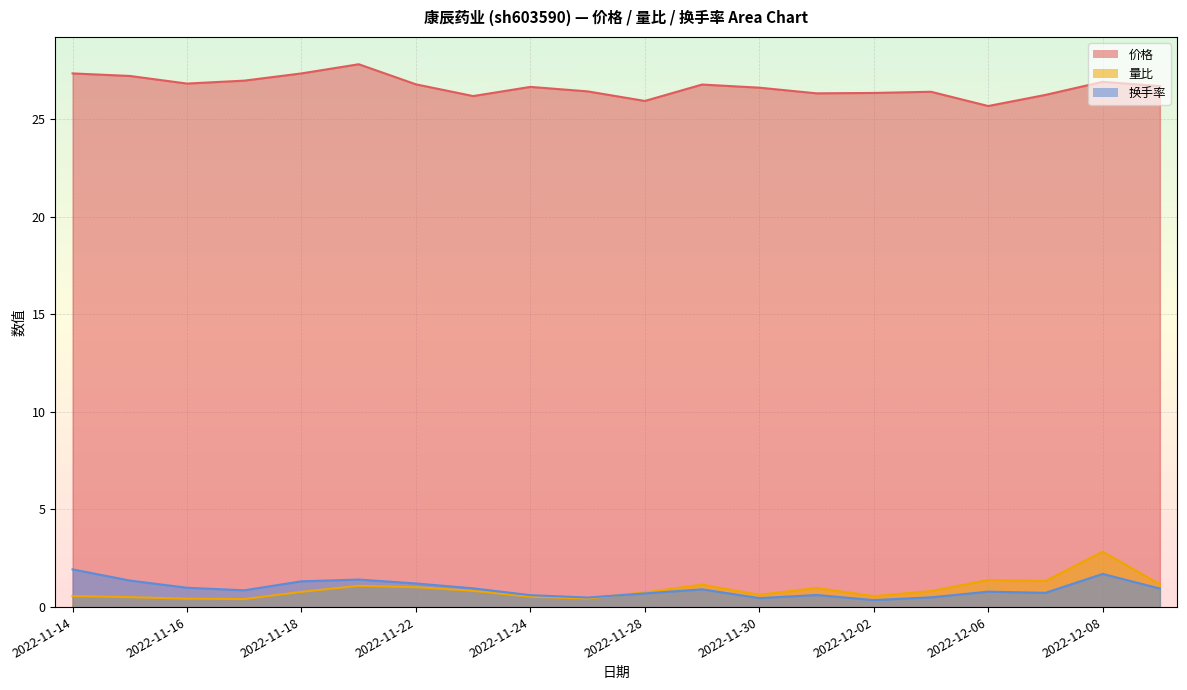

How many lines are shown in the chart?

3